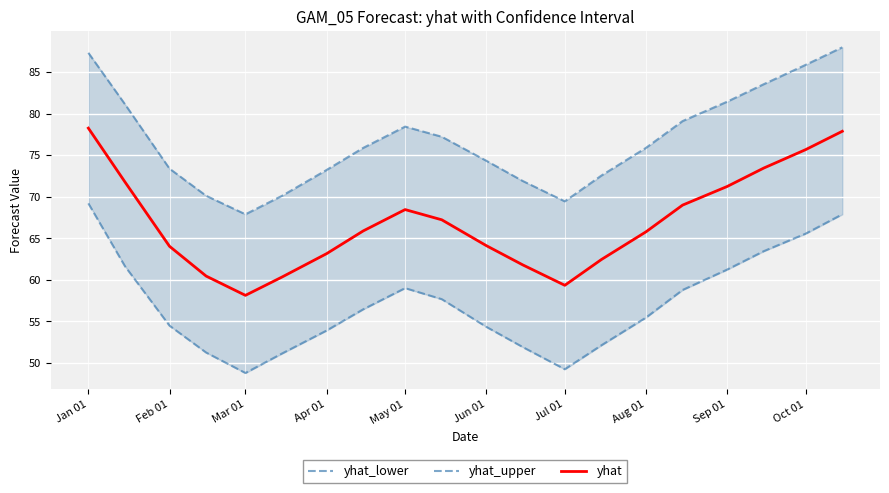

What is the maximum value for yhat?

78.3